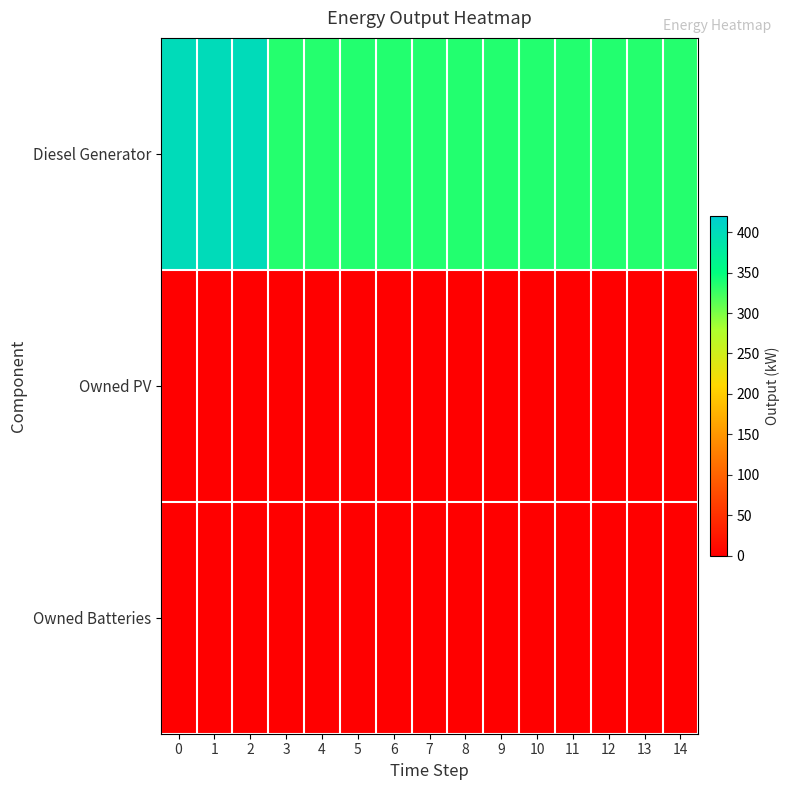

Rank the series at 5 from highest to lowest value.

Diesel Generator, Owned PV, Owned Batteries